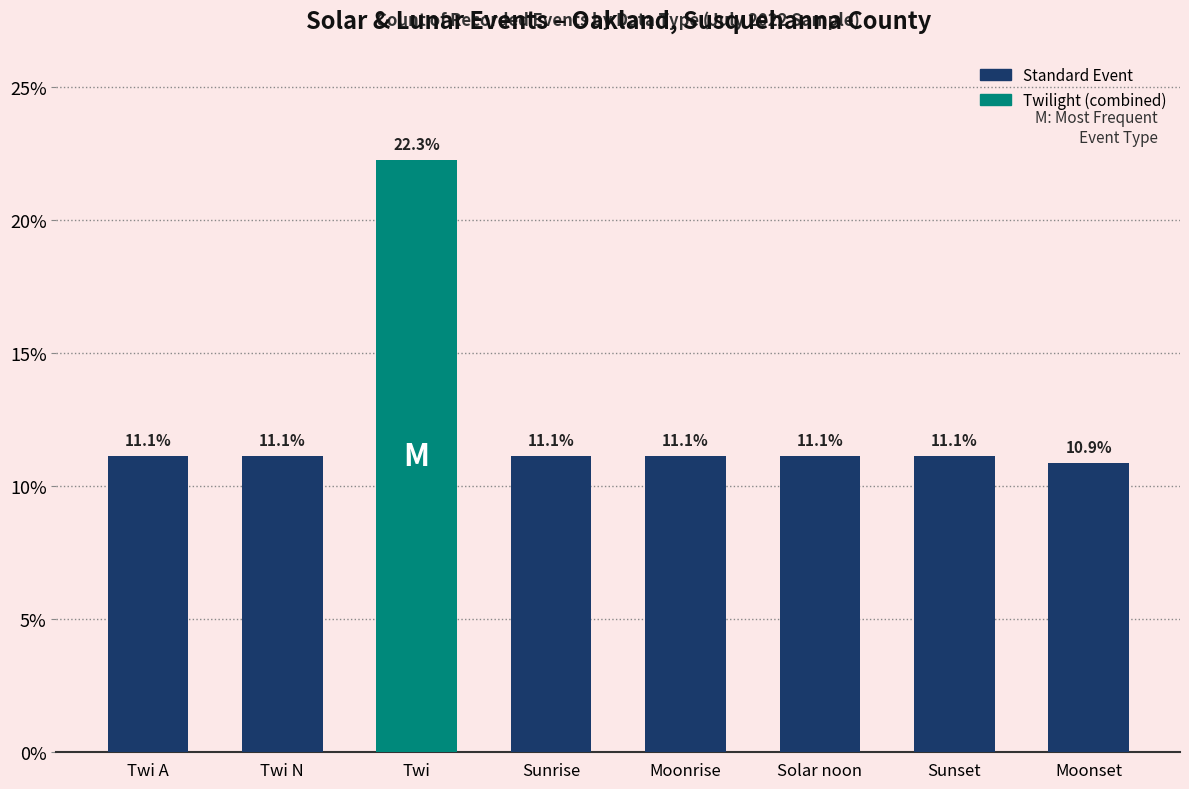

Count the number of data series in this chart.

1